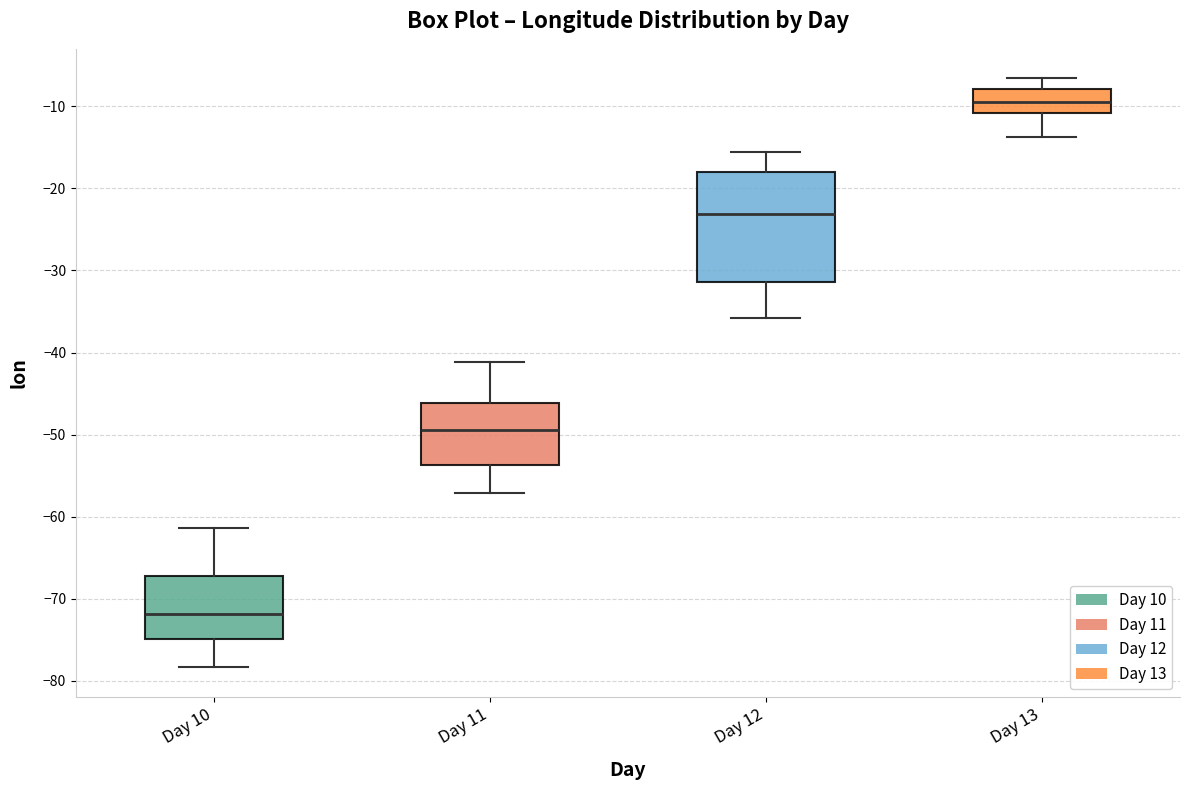

Reading left to right, transcribe this box plot: for each box, give where its median line is, the range the box spans, and where its two whiskers end, as read against the y-axis. The values are not printed on the chart, so give them approximately, as read against the axis.

Day 10: median -72, box -75 to -67, whiskers -78 to -61
Day 11: median -49, box -54 to -46, whiskers -57 to -41
Day 12: median -23, box -31 to -18, whiskers -36 to -16
Day 13: median -9, box -11 to -8, whiskers -14 to -7